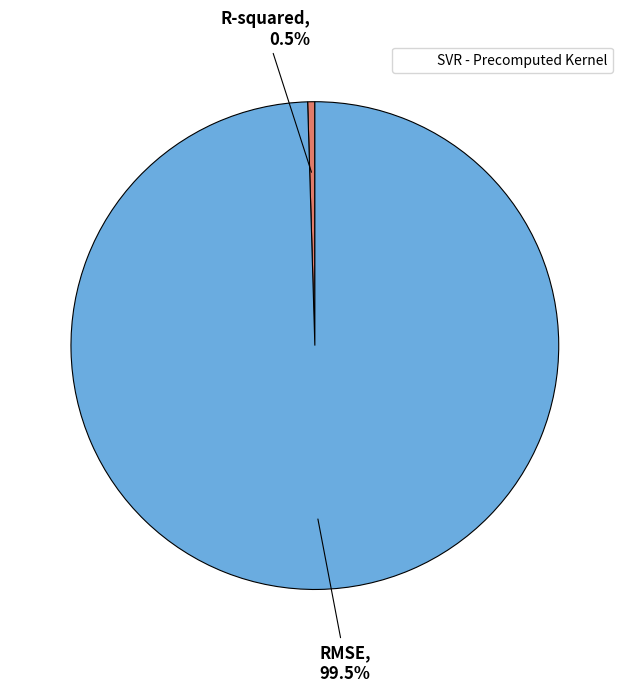

Count the number of slices in the pie.

2